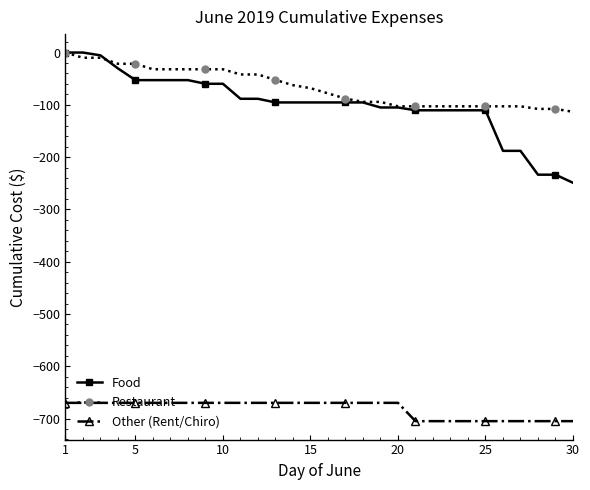

Does the chart display data point markers on the line(s)?

Yes